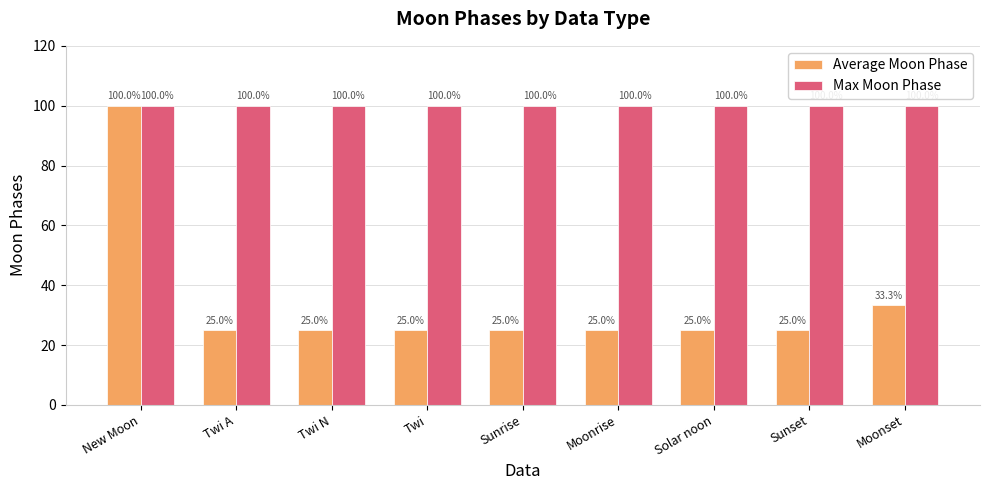

True or false: Average Moon Phase has a value of 38.1 at Twi N.

False